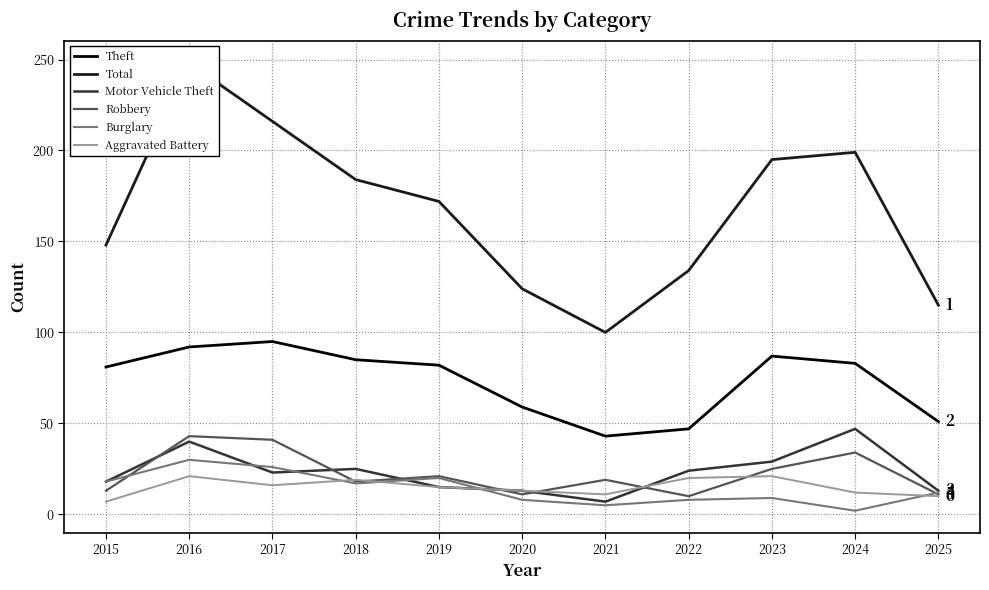

In Motor Vehicle Theft, how many points are lower than both neighbors (excluding endpoints)?

2